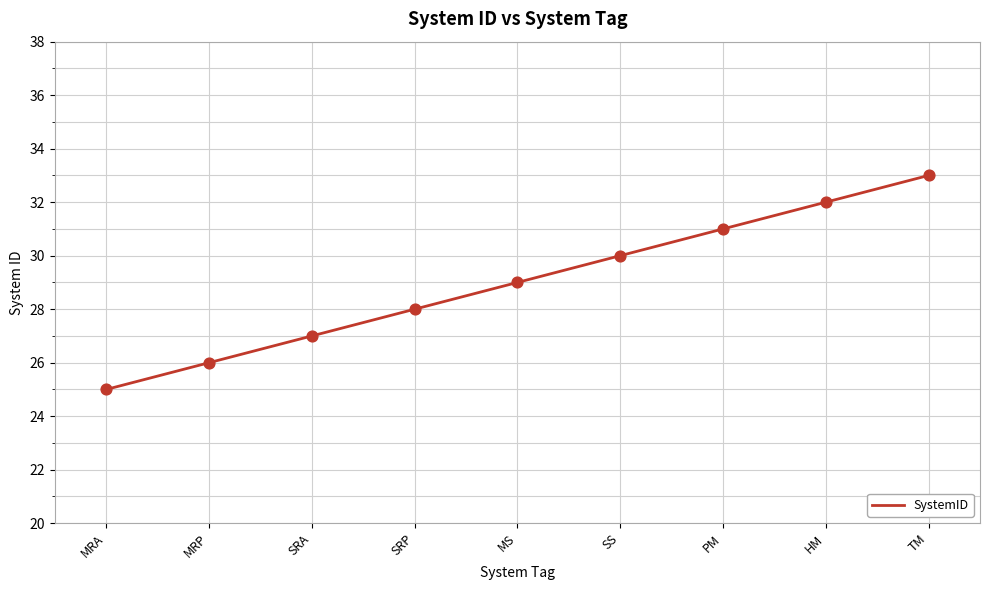

Between MRP and MS, which is larger?

MS